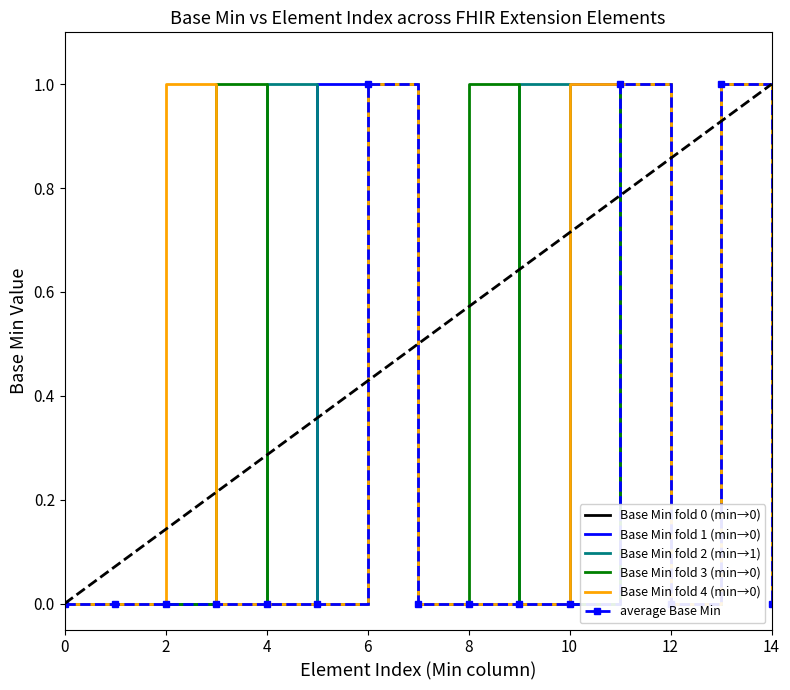

How many lines are shown in the chart?

6